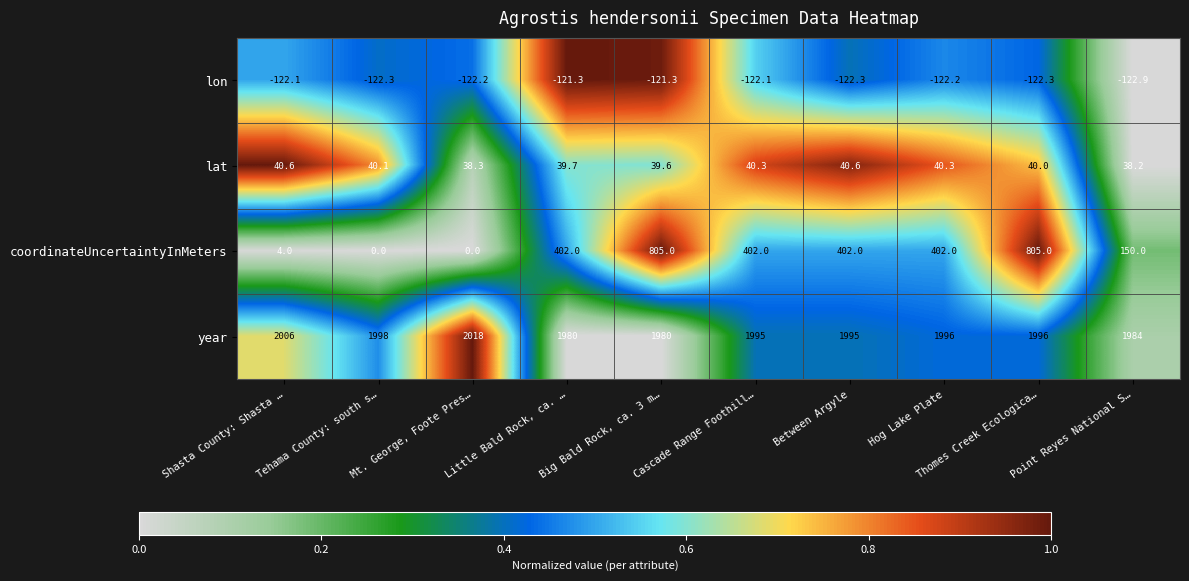

Is it true that coordinateUncertaintyInMeters equals 402.0 at Between Argyle?

True